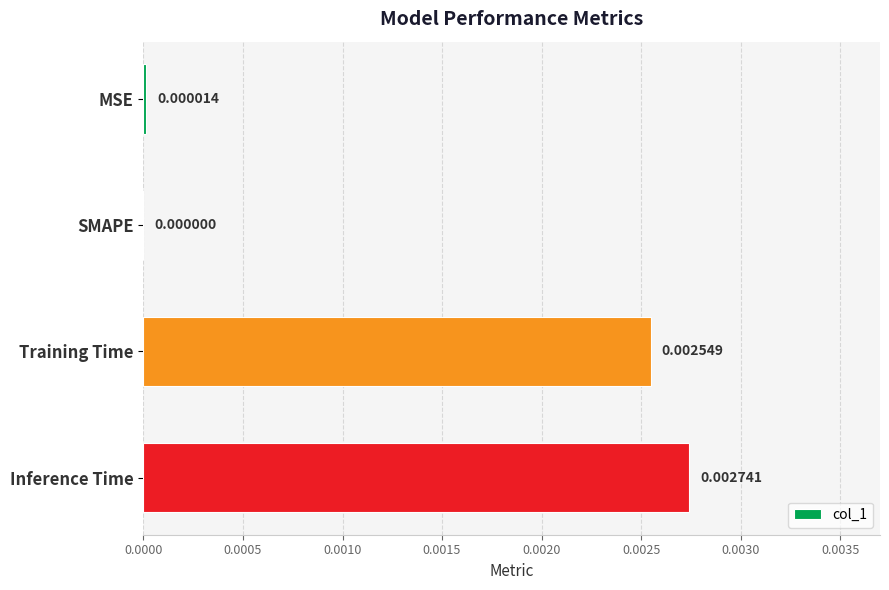

At which category does the chart reach its peak across all series?

Inference Time